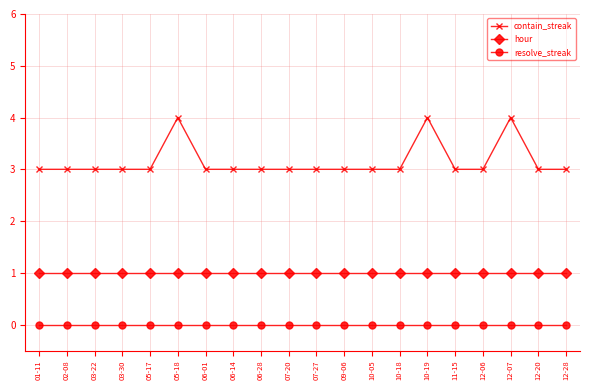

True or false: contain_streak and resolve_streak cross at least once.

False